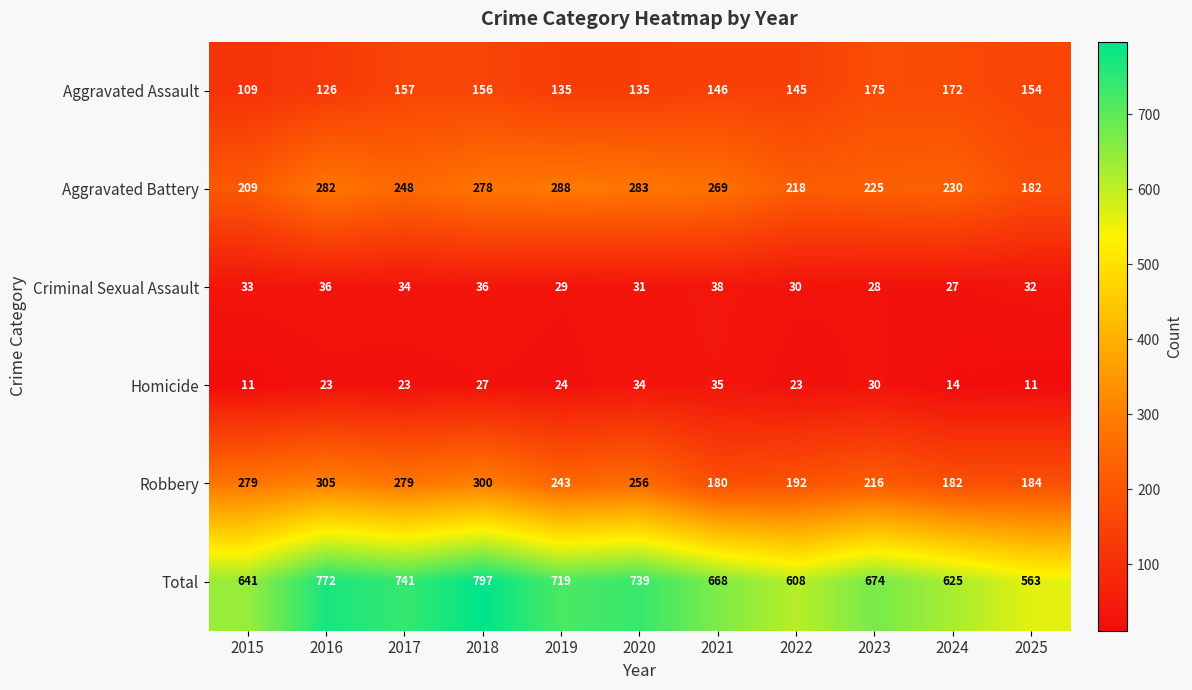

What is the highest value of the Criminal Sexual Assault series?

38